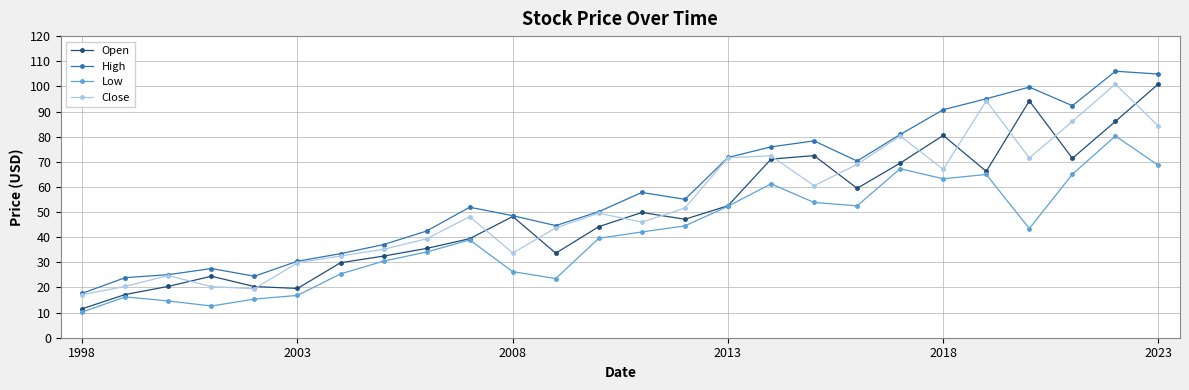

What is the difference between the maximum and minimum values in the Open series?

89.5